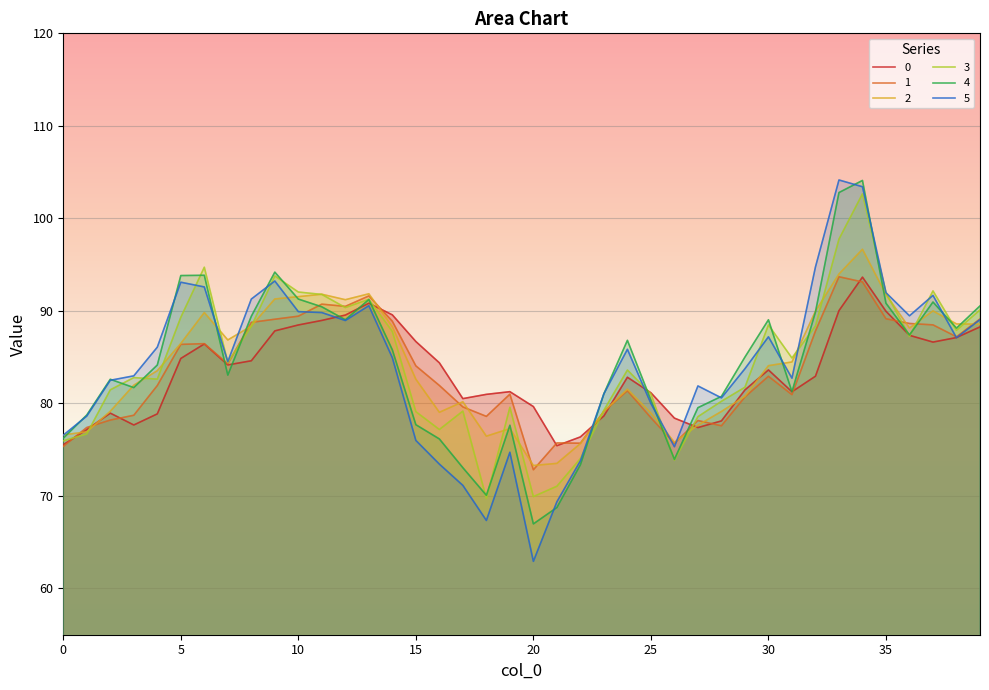

Rank the series at 19 from highest to lowest value.

0, 1, 3, 4, 2, 5